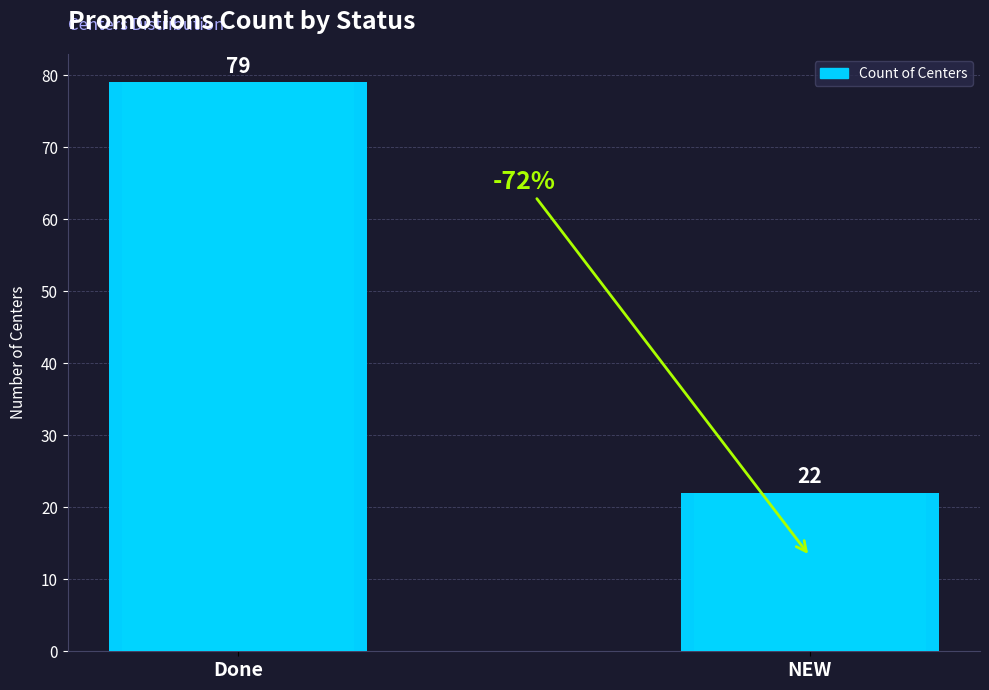

What value does the data have at NEW, to the nearest 10?

20